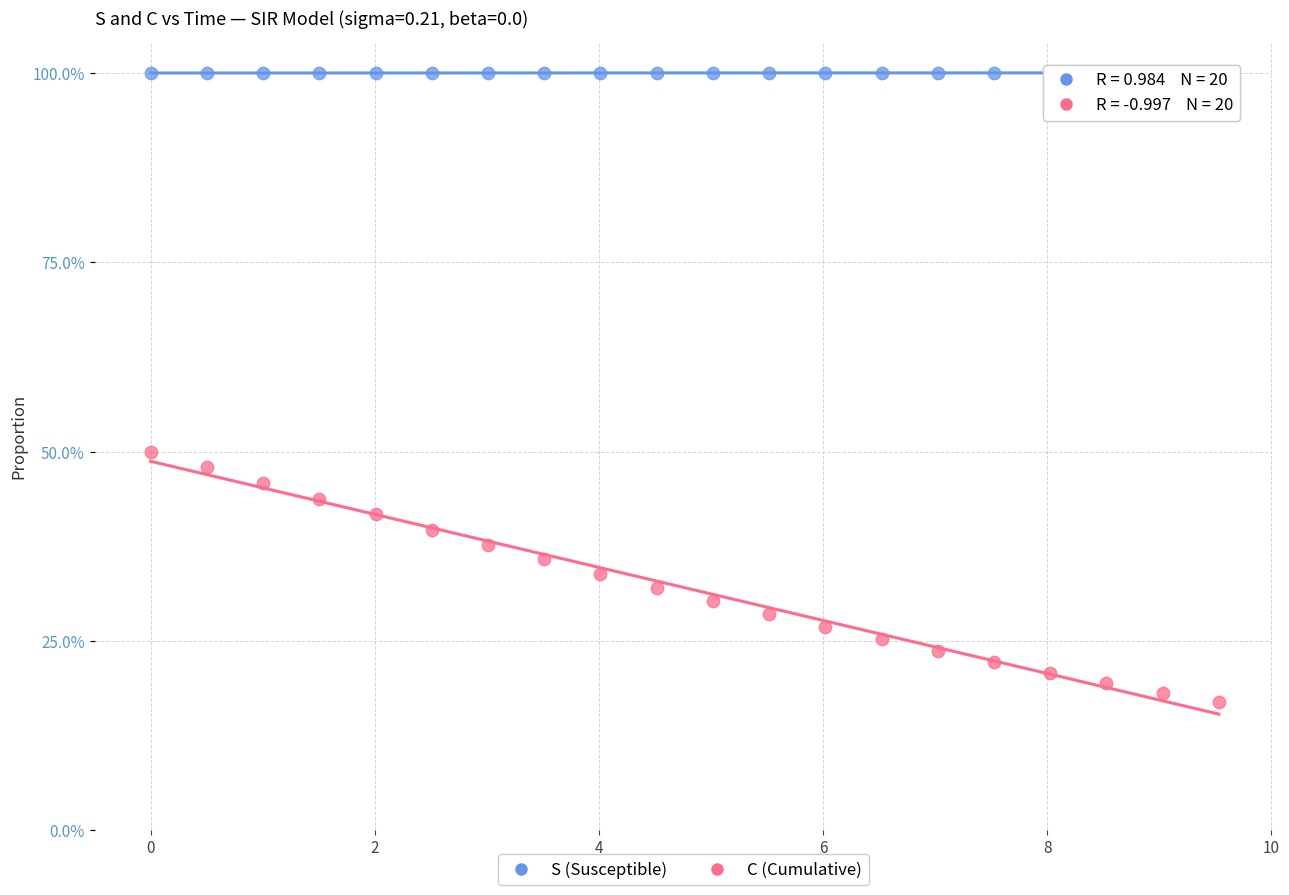

Which series has the largest Y range (max minus min)?

C (Cumulative)